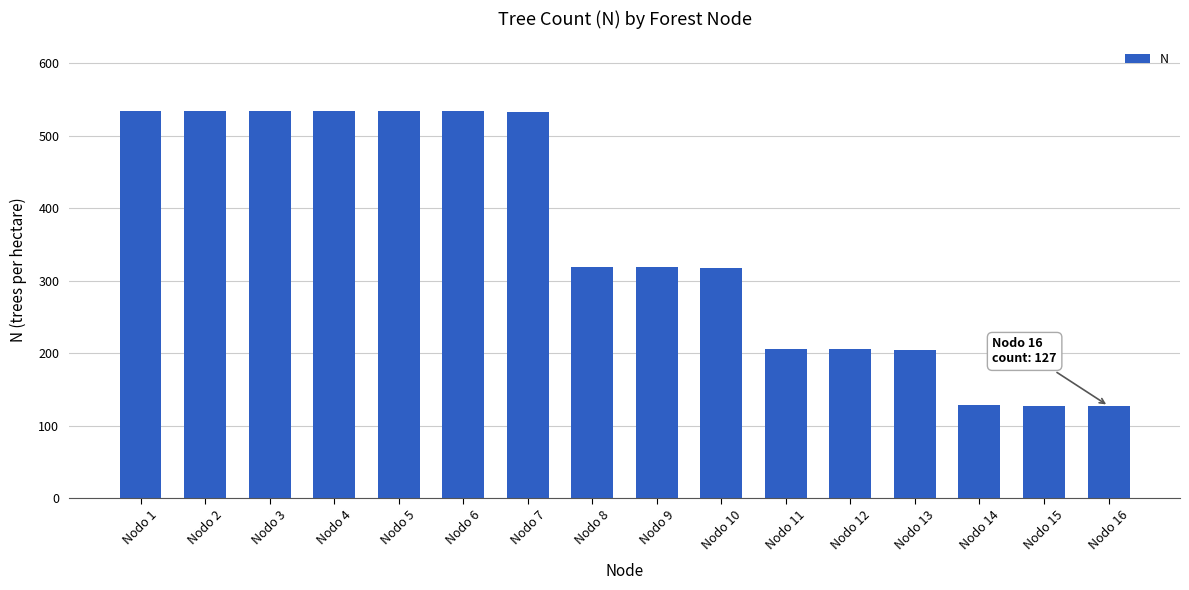

What is the smallest value displayed?

127.1